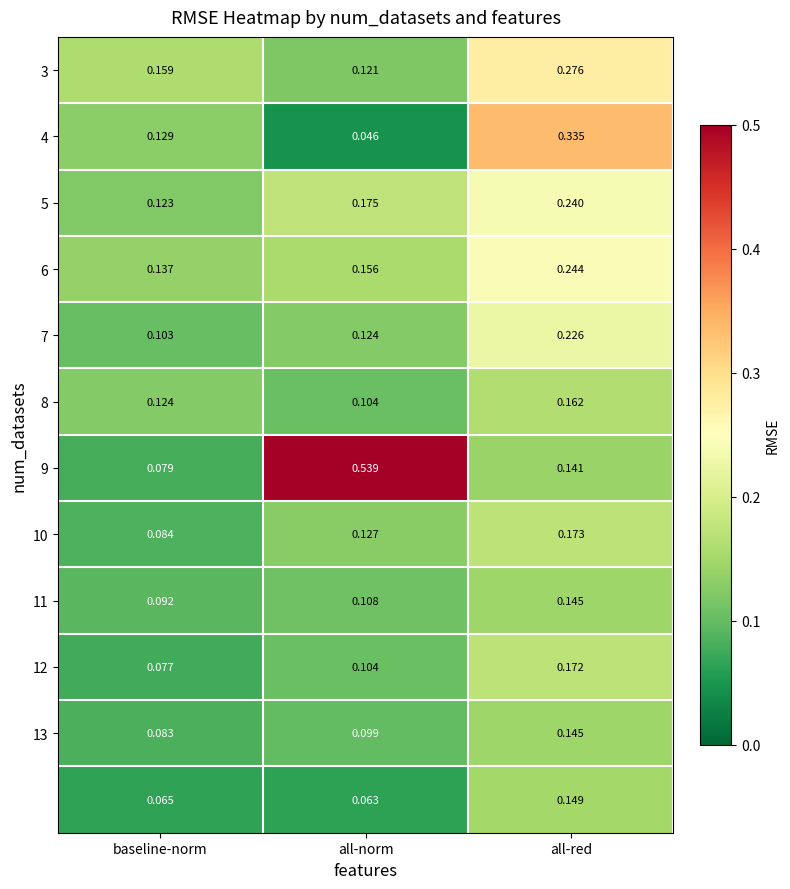

Which category has the lowest value across all series?

all-norm